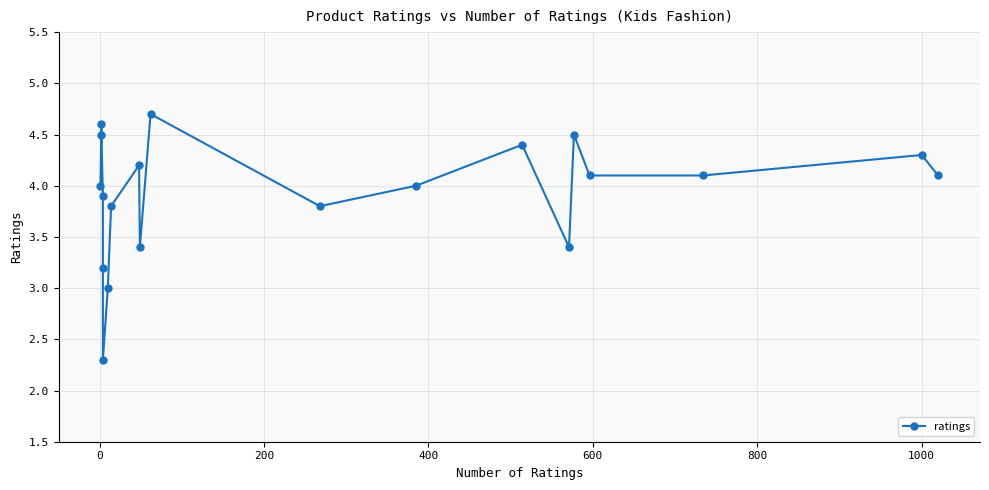

How many data points are above 4?

10